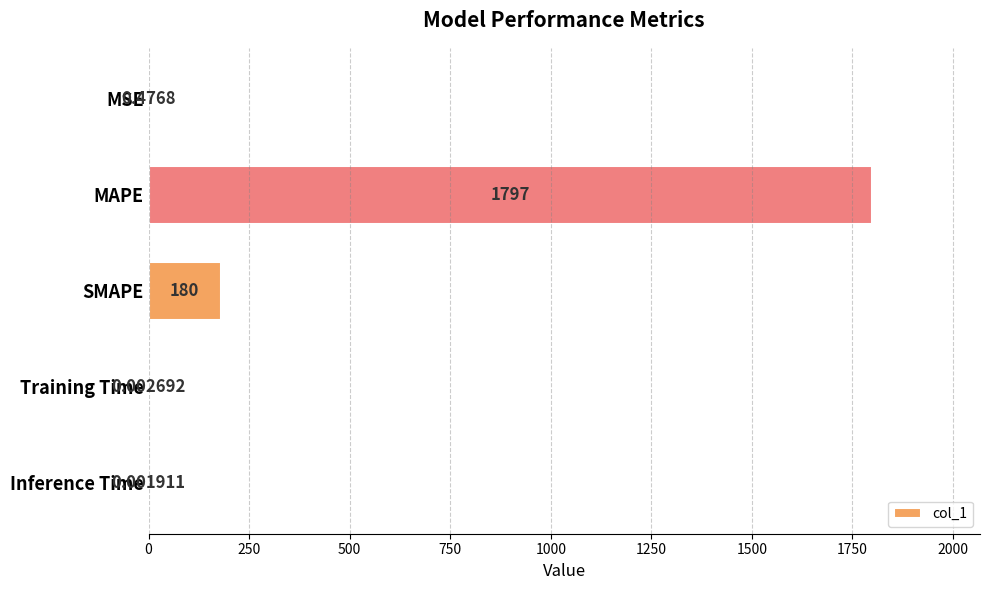

Where is the data nearest to the value 898?

SMAPE